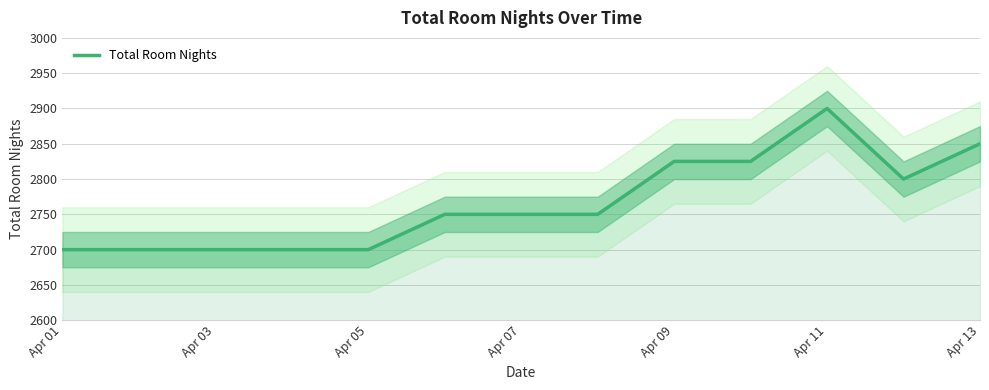

How many series are shown in this chart?

1